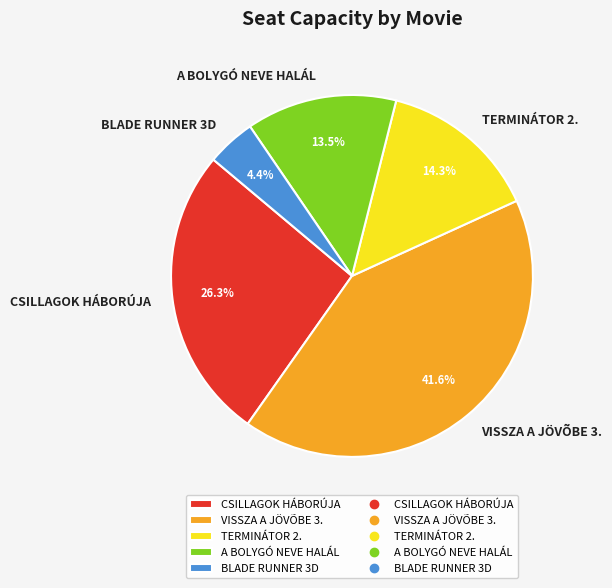

What is the ratio of the value at CSILLAGOK HÁBORÚJA to the value at BLADE RUNNER 3D?

6.0